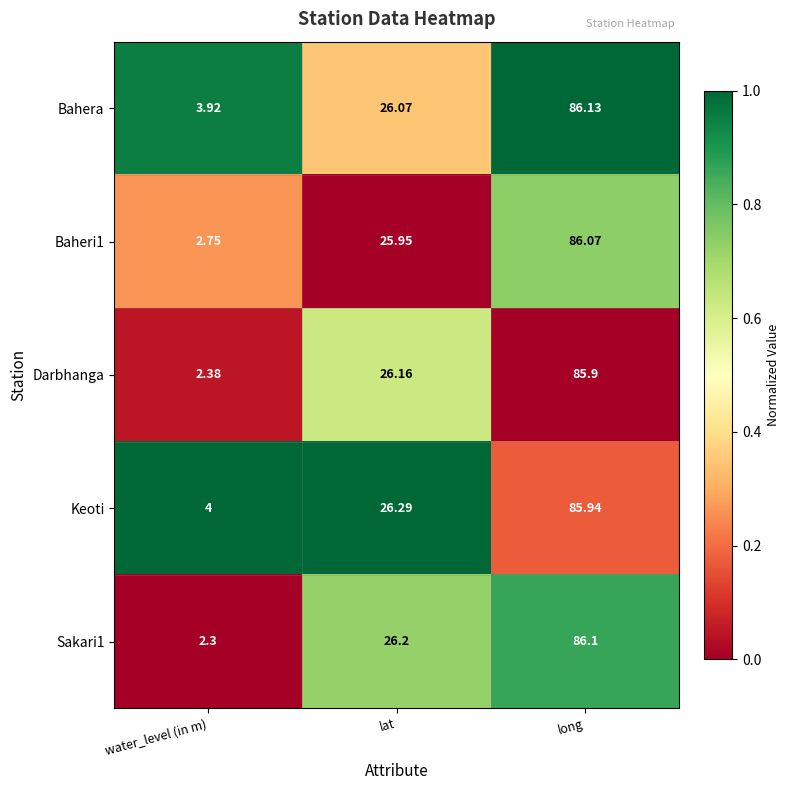

Where is Darbhanga nearest to the value 44?

lat